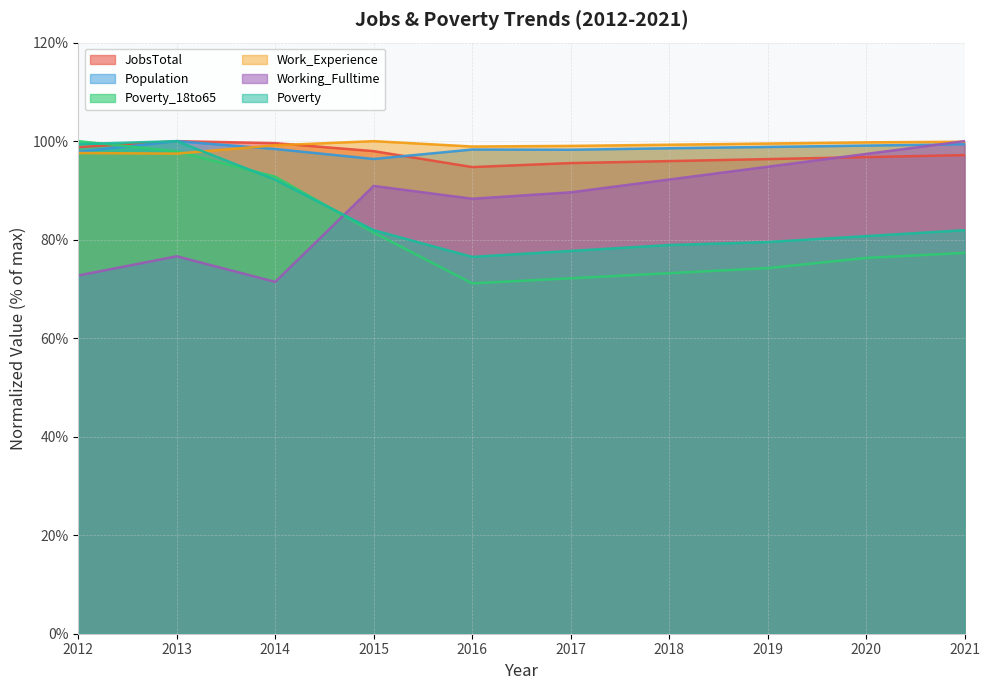

The value of Population at 2015 is 145.3. True or false?

False